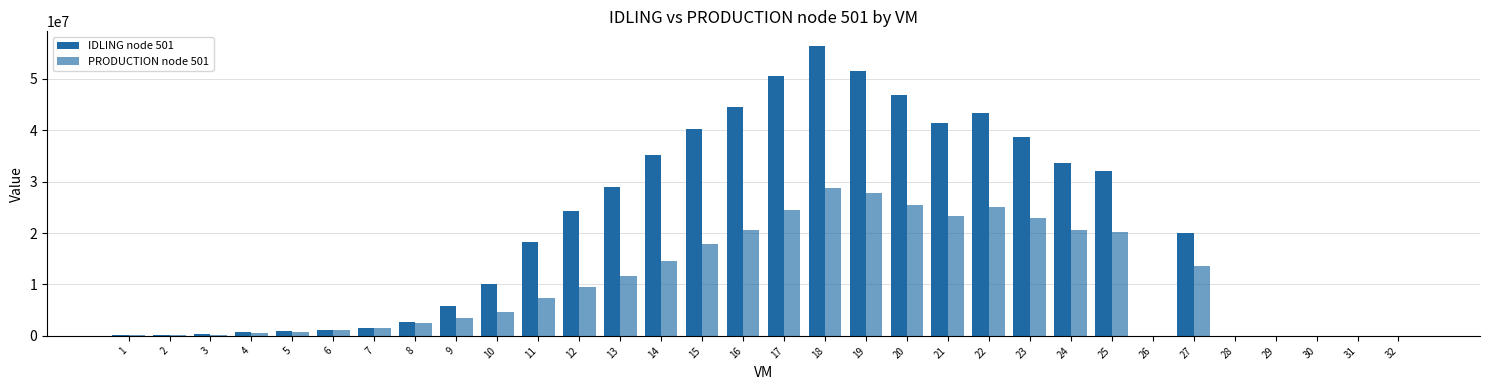

Reading left to right, what are all the values shown in this chart?

IDLING node 501: 1=145380.4	2=202922.8	3=421790.4	4=662158.0	5=866227.2	6=1189339.1	7=1573128.5	8=2752365.2	9=5734818.9	10=10072174.2	11=18355337.7	12=24326743.8	13=28950254.0	14=35208905.2	15=40307802.4	16=44468578.0	17=50589334.4	18=56451775.7	19=51520809.9	20=46831051.0	21=41335476.0	22=43447026.9	23=38628948.2	24=33676434.7	25=32154293.8	26=0.0	27=20075479.2	28=0.0	29=0.0	30=0.0	31=0.0	32=0.0
PRODUCTION node 501: 1=160853.1	2=211594.1	3=244949.1	4=470996.4	5=715788.5	6=1084052.9	7=1524472.0	8=2438493.5	9=3402208.9	10=4684930.5	11=7395510.1	12=9602299.0	13=11597135.4	14=14651145.3	15=17972007.1	16=20541706.5	17=24555860.9	18=28815652.7	19=27836028.7	20=25565322.2	21=23244721.1	22=25098195.2	23=22967270.3	24=20566562.3	25=20228485.9	26=0.0	27=13632282.3	28=0.0	29=0.0	30=0.0	31=0.0	32=0.0